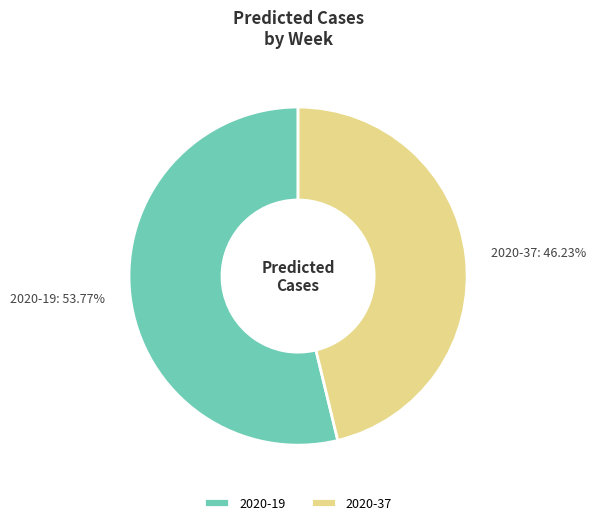

The 2020-37 slice represents 46% of the pie. True or false?

True